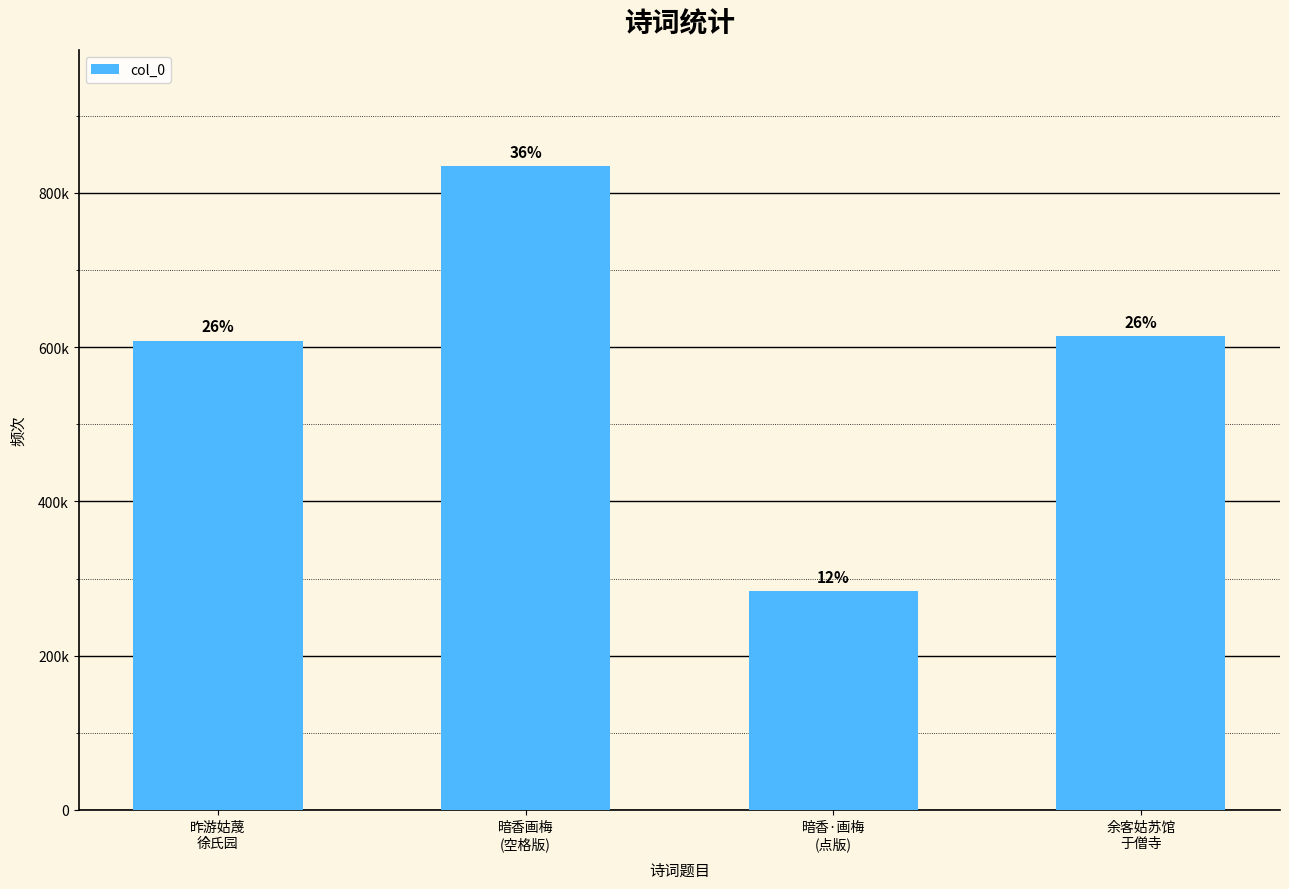

The chart shows a value of 981905 at 余客姑苏馆
于僧寺. True or false?

False